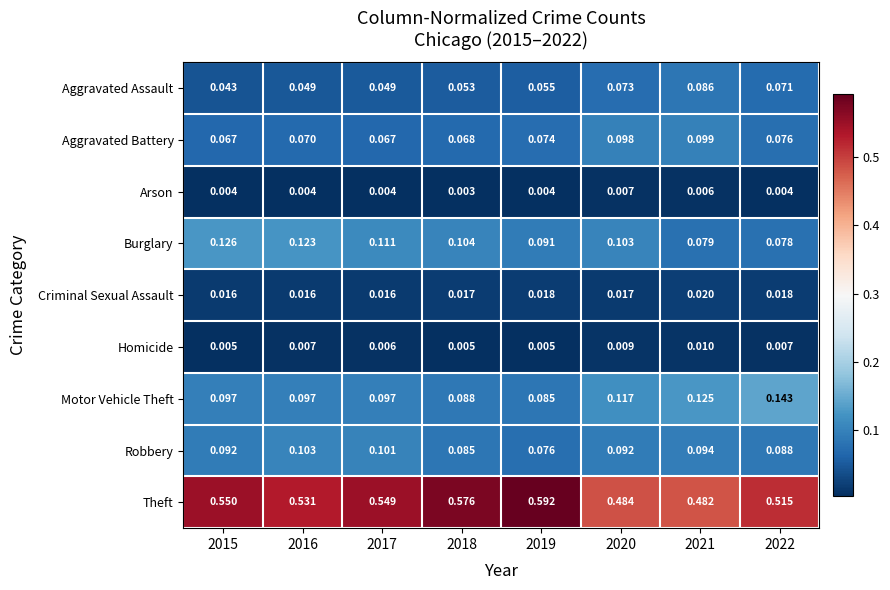

Rank the series at 2020 from highest to lowest value.

Theft, Motor Vehicle Theft, Burglary, Aggravated Battery, Robbery, Aggravated Assault, Criminal Sexual Assault, Homicide, Arson